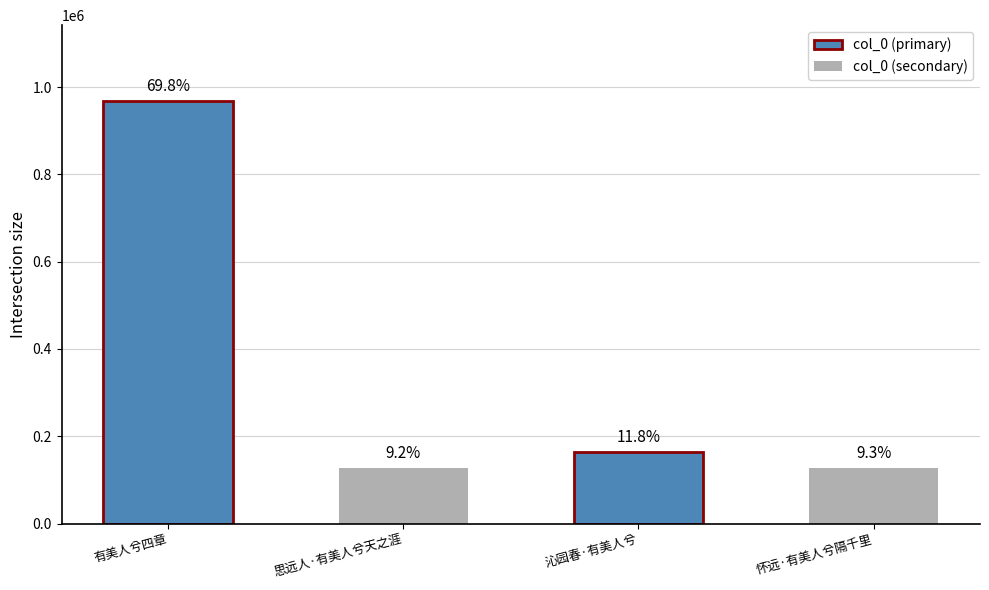

List the labels in order of value, smallest first.

思远人·有美人兮天之涯, 怀远·有美人兮隔千里, 沁园春·有美人兮, 有美人兮四章